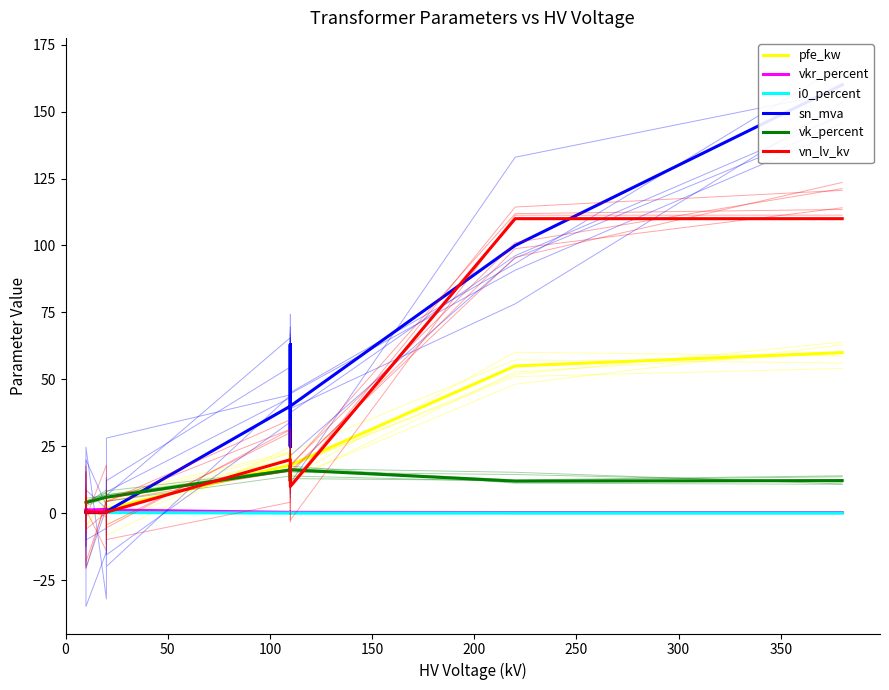

True or false: vk_percent has more than 1 points higher than both neighbors.

True